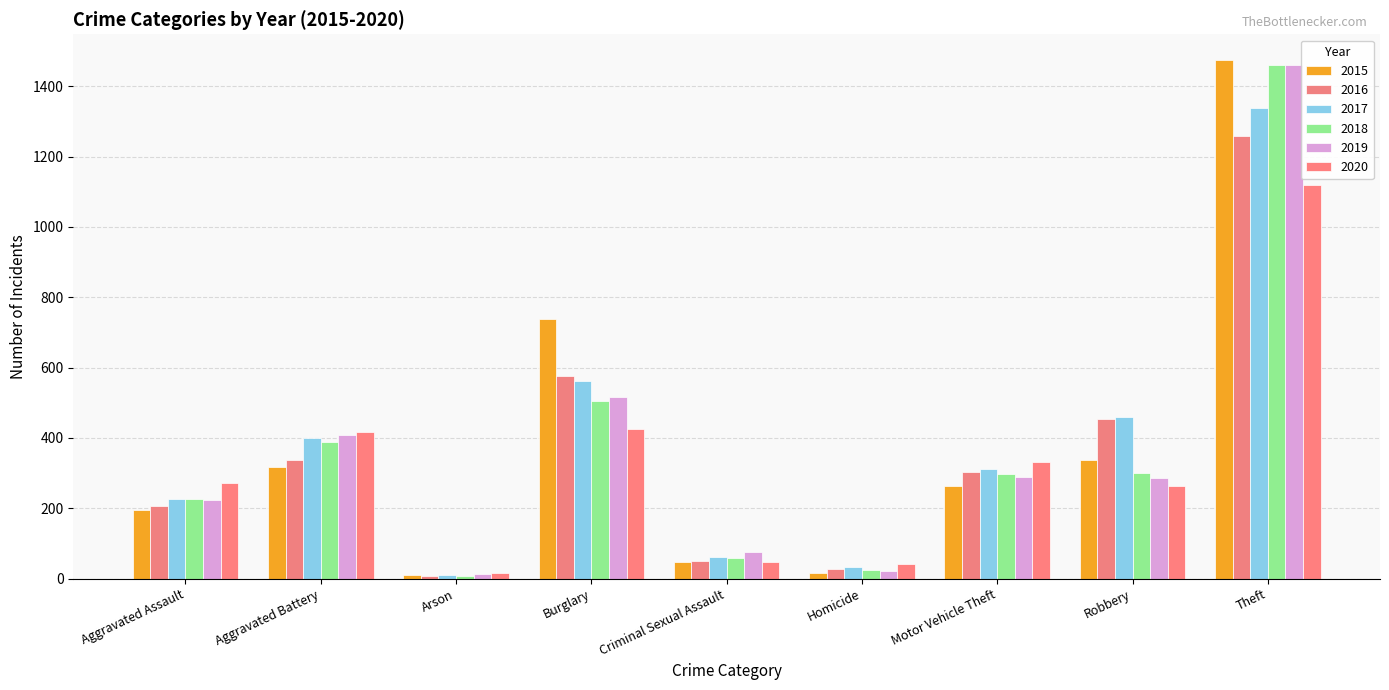

What is the difference between the second highest and minimum values in the 2019 series?

505